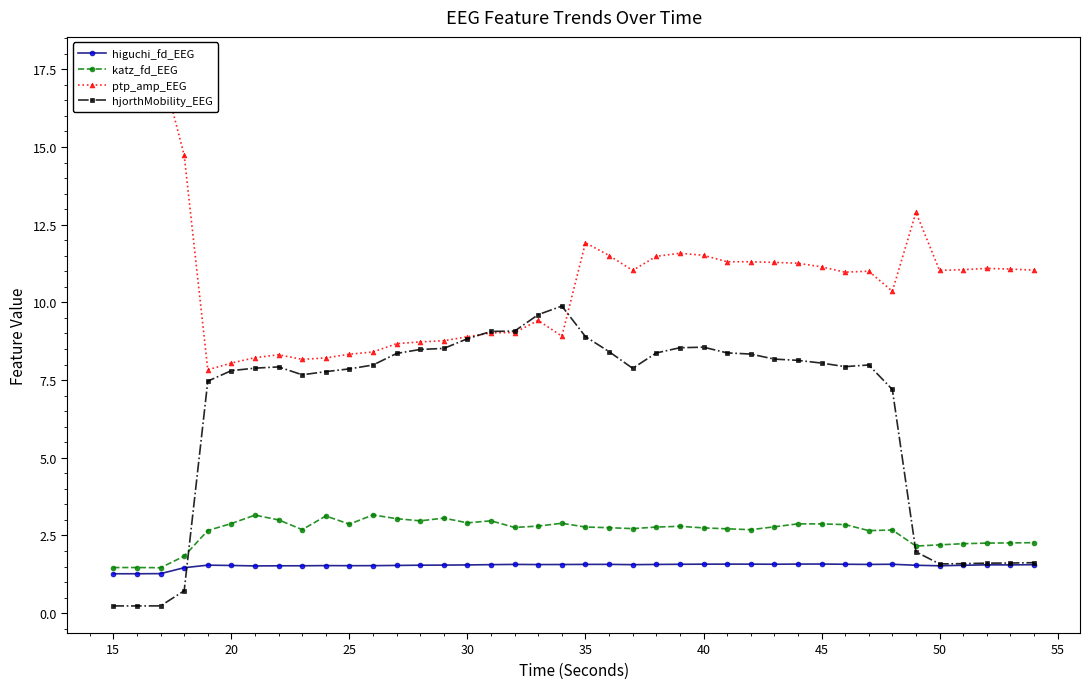

True or false: higuchi_fd_EEG and ptp_amp_EEG intersect in this chart.

False